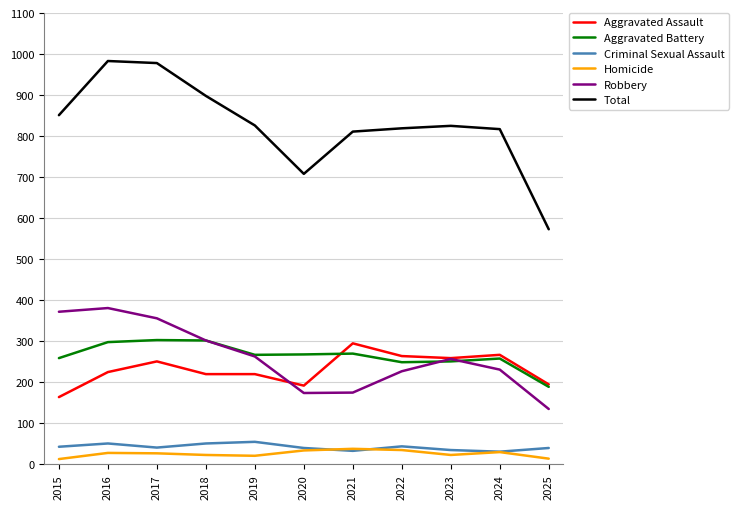

Is this an area chart (filled region under the line)?

No